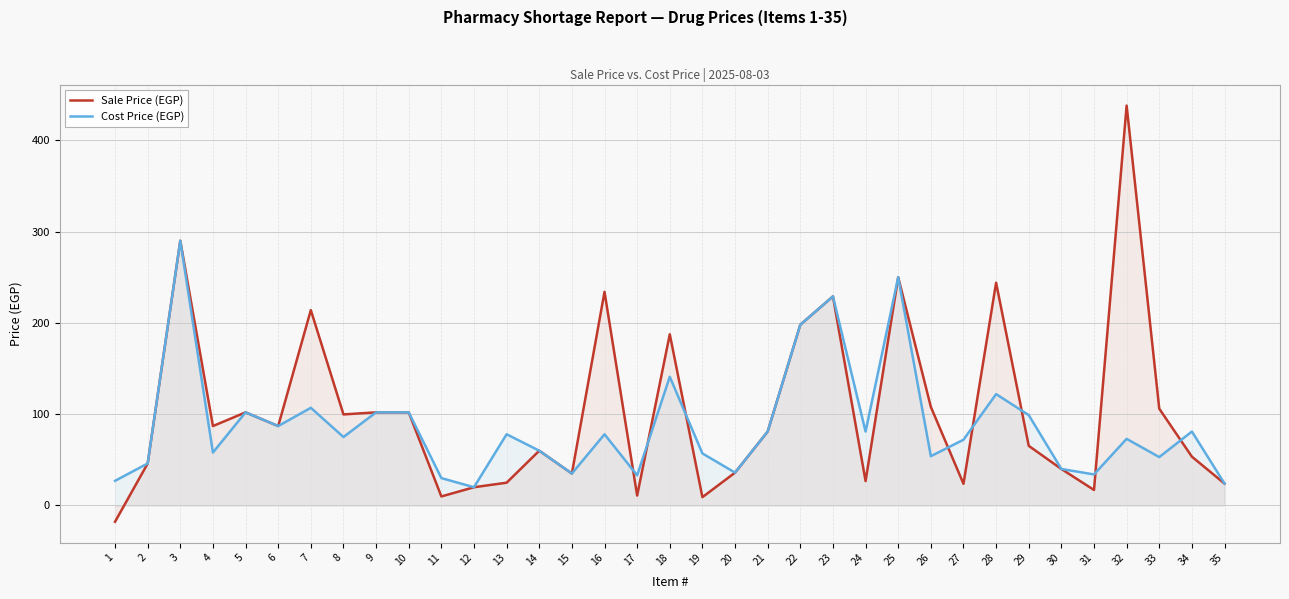

How many intersections are there between Sale Price (EGP) and Cost Price (EGP)?

8